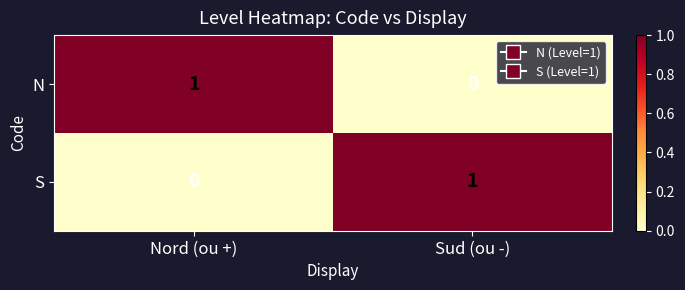

How many data points does each series have?

2